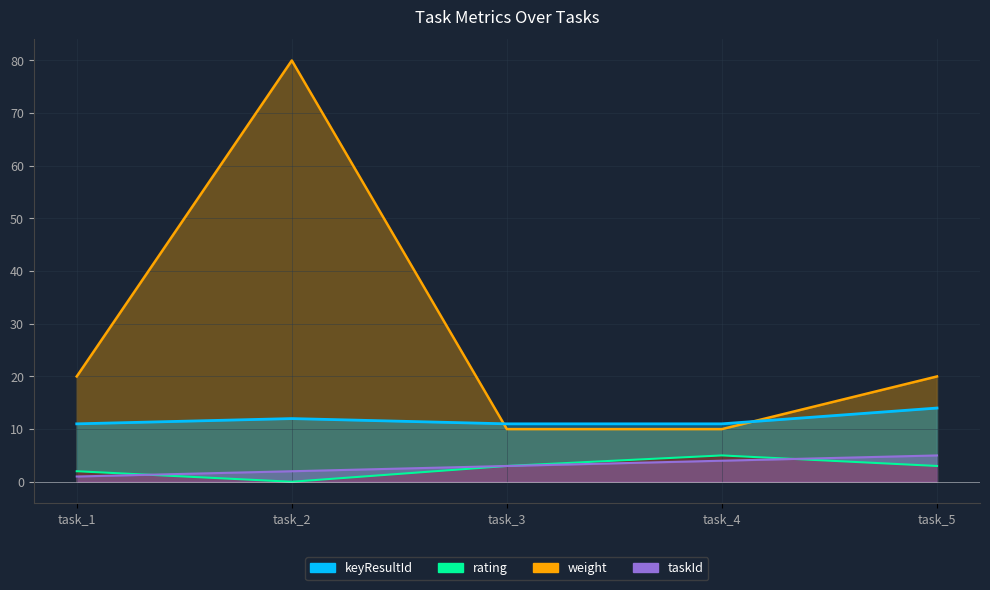

What is the value of the weight point at the 4th from the left?

10